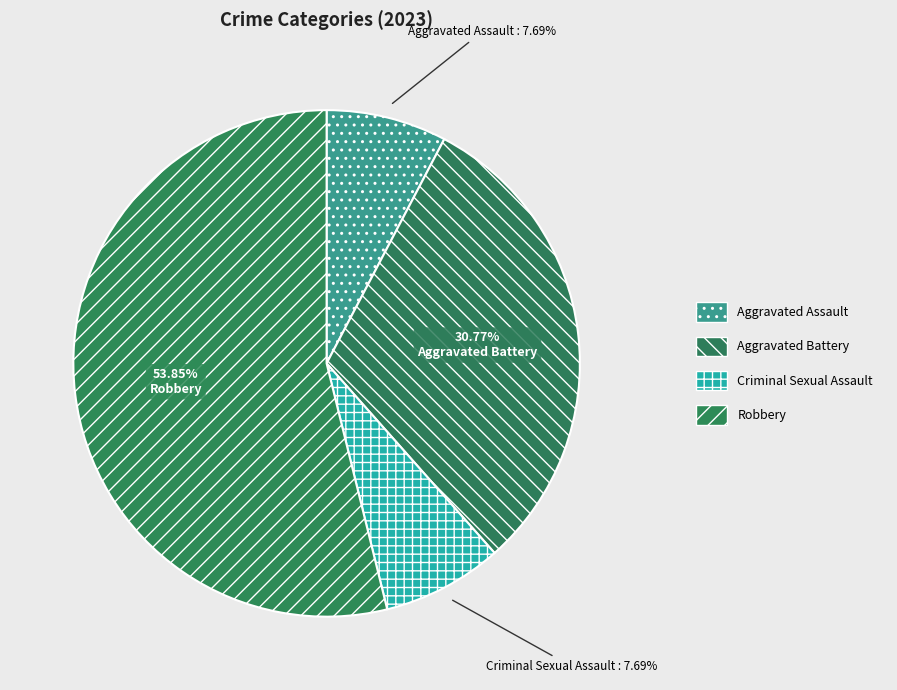

Combined, do Aggravated Battery and Criminal Sexual Assault account for over 50%?

No